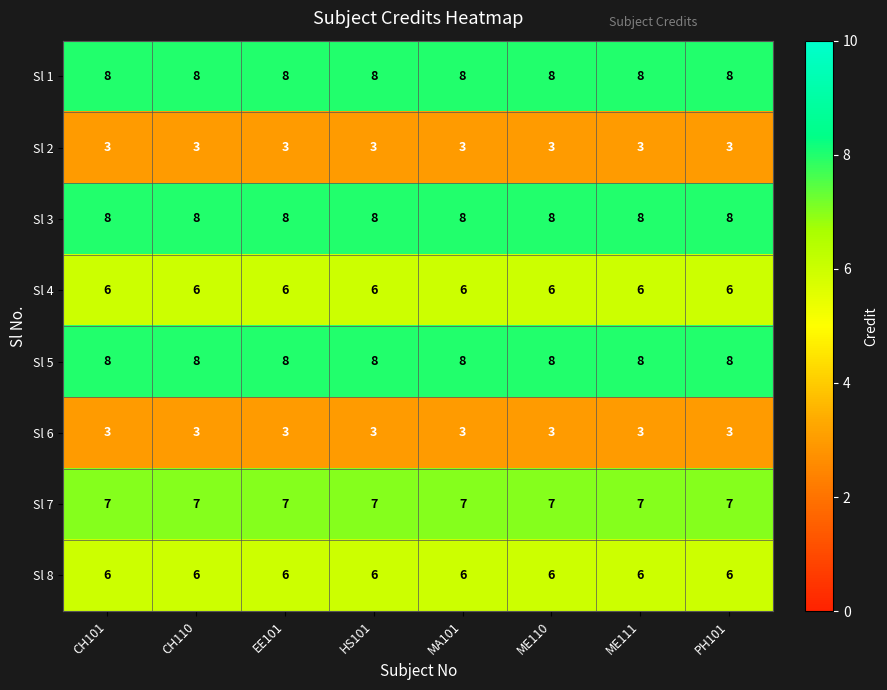

True or false: Sl 1 has a value of 13 at CH101.

False